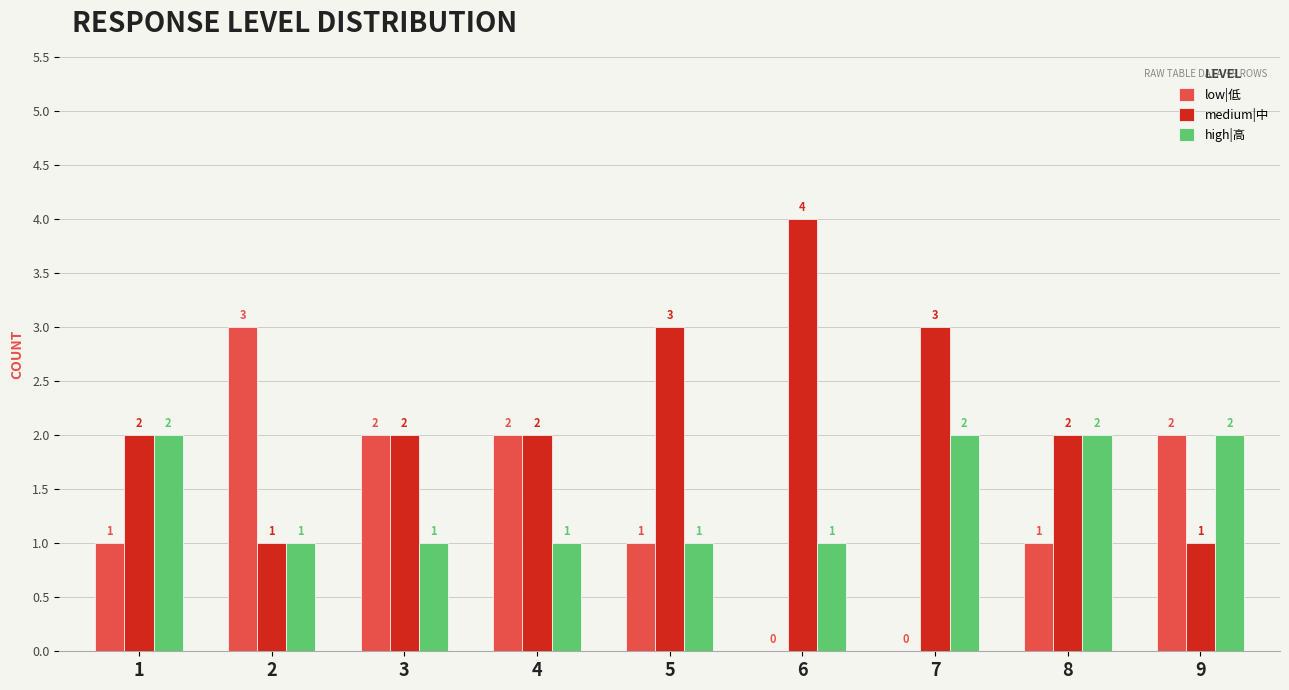

Are the bars horizontal?

No